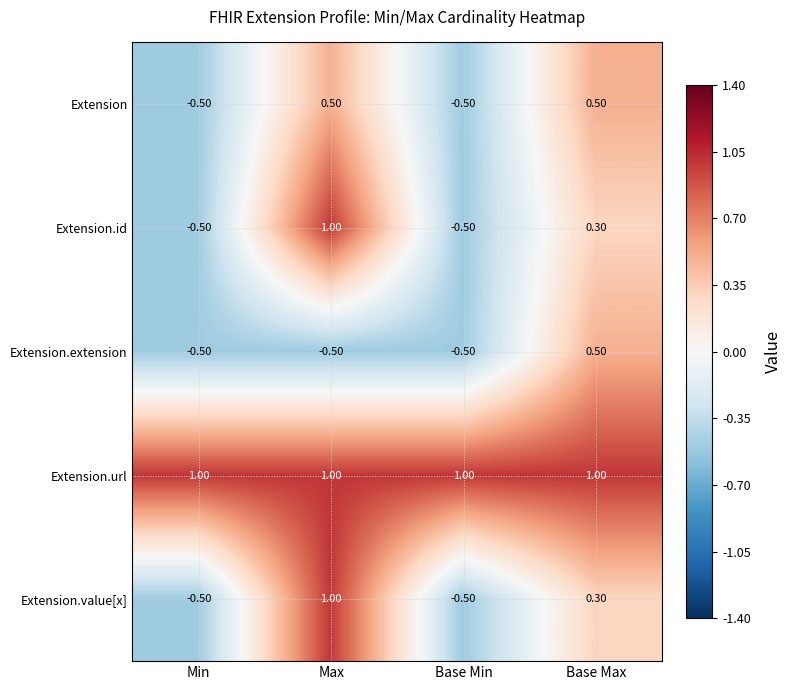

What is the difference between the Extension.value[x] values at Base Min and Max?

1.5